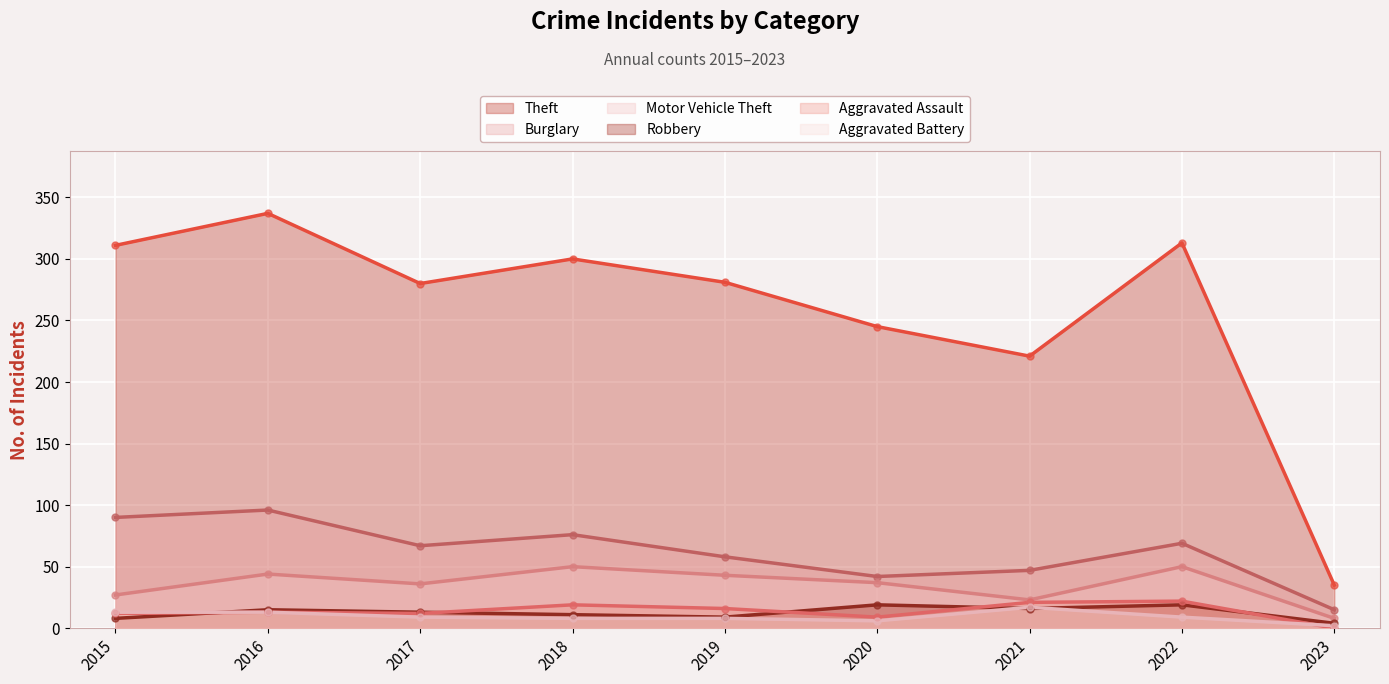

At which label does Theft reach its minimum?

2023